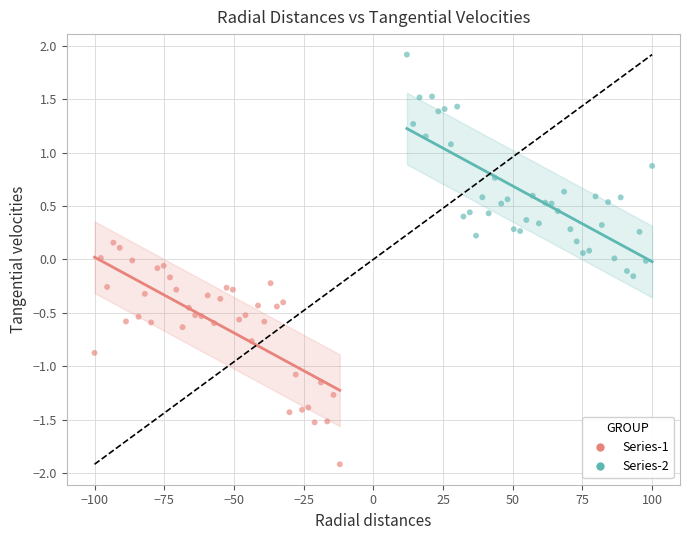

Which series reaches the minimum Y coordinate?

Series-1